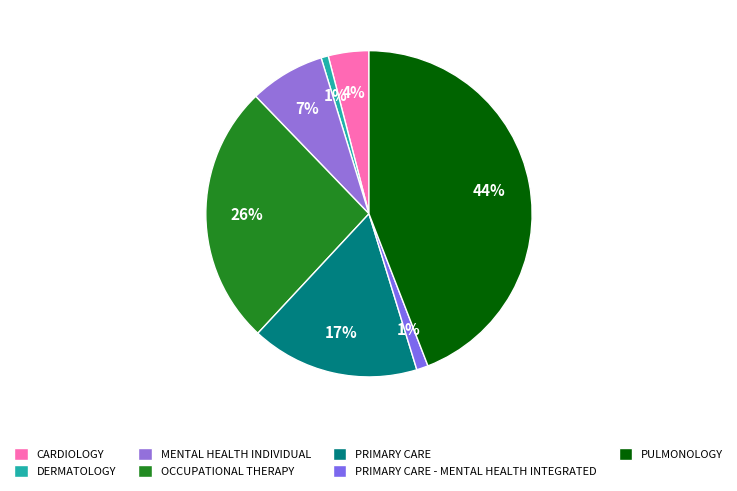

Count the number of slices in the pie.

7